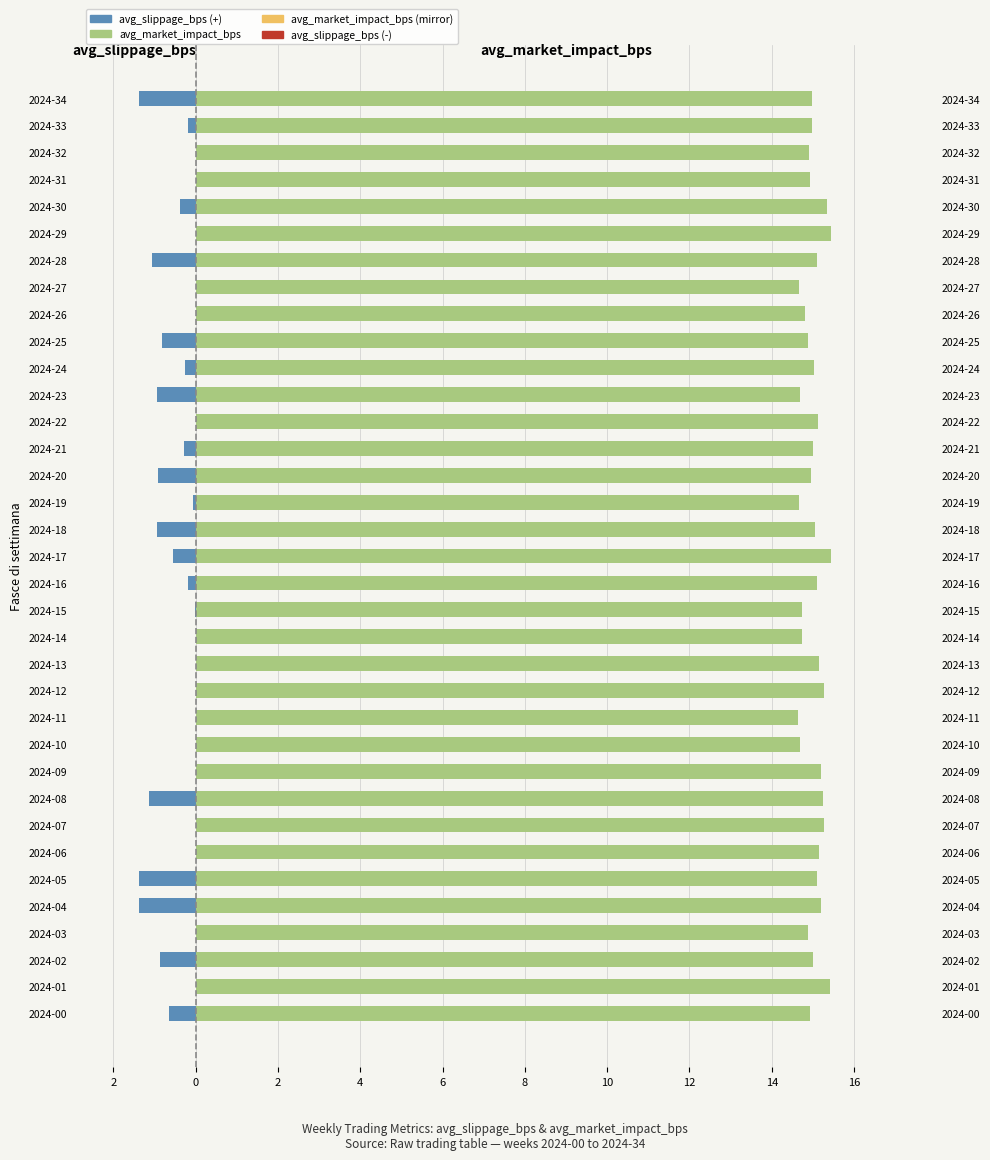

At how many categories does at least one series exceed 11?

35